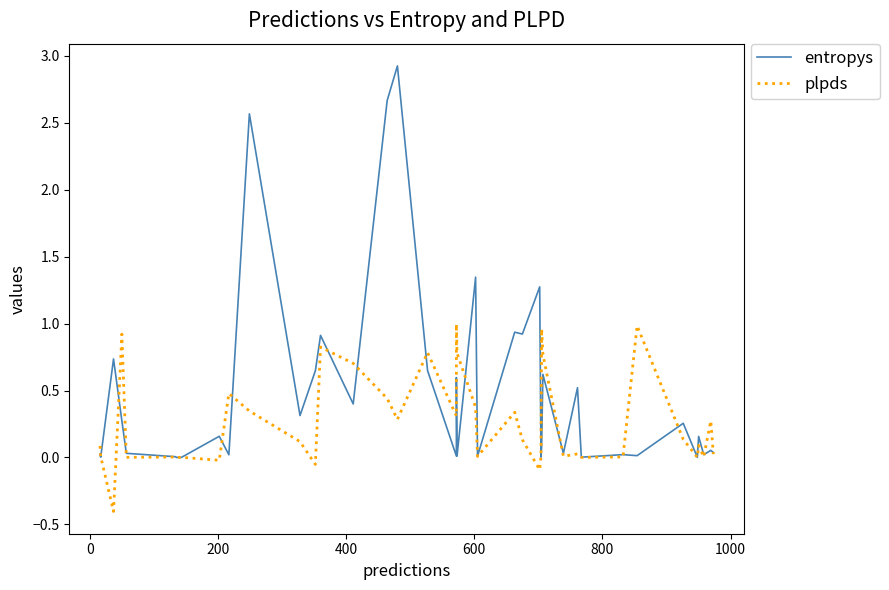

What is the difference between the maximum and minimum values in the entropys series?

2.9